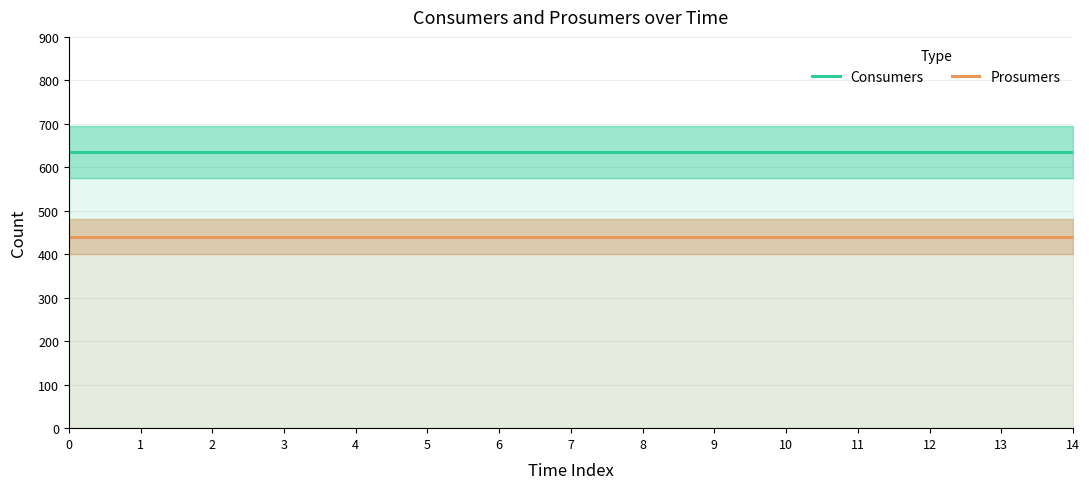

Rank the series by their maximum value, from lowest to highest.

Prosumers, Consumers